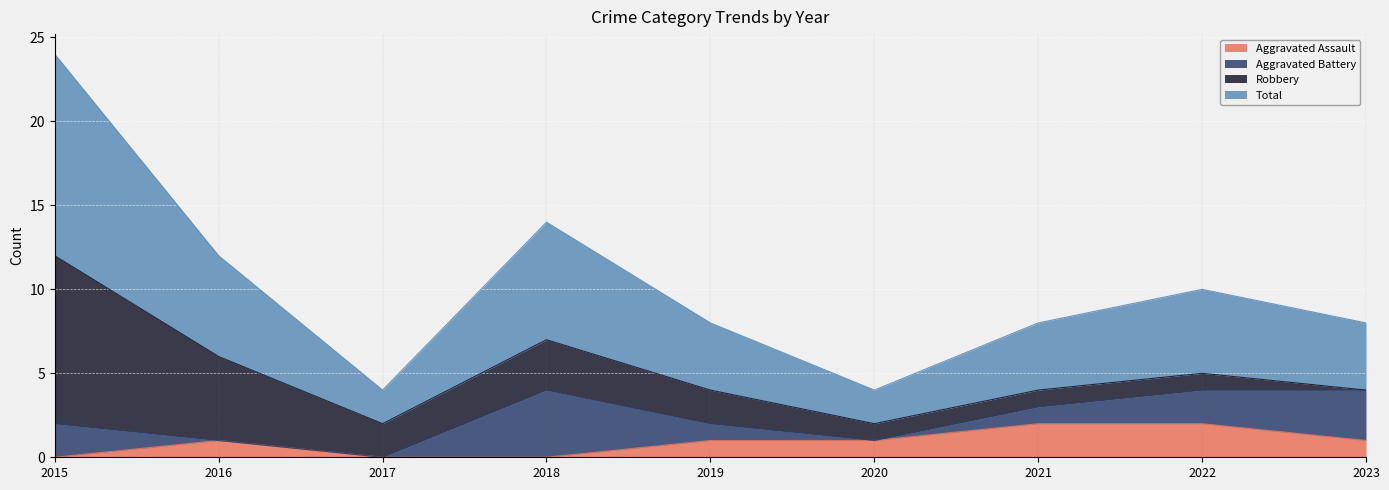

Which series has the largest range (max minus min)?

Total